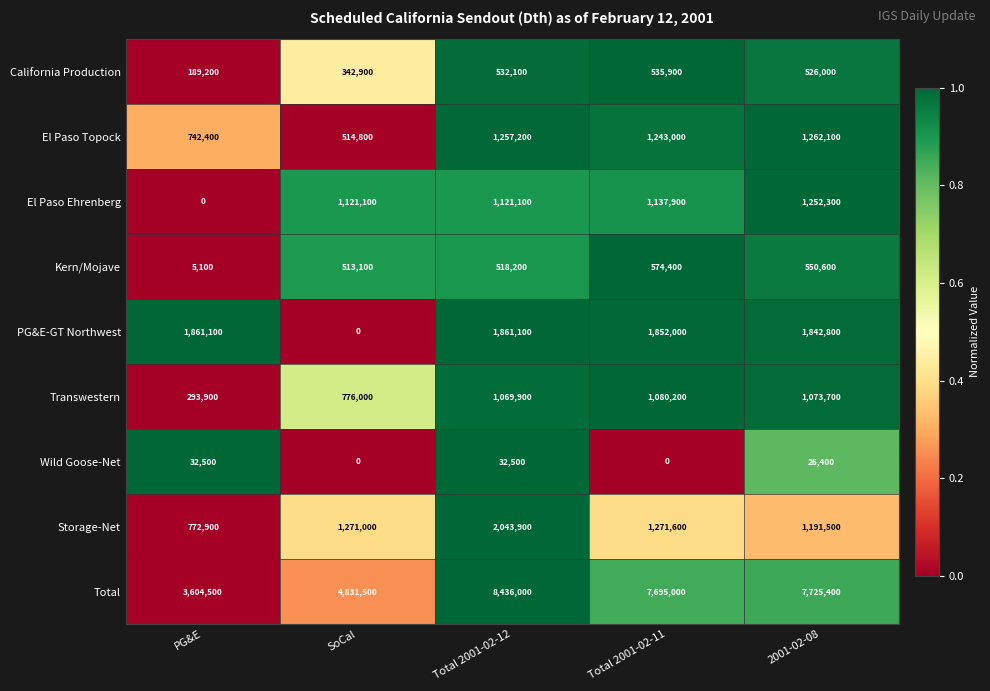

Rank the series by their maximum value, from highest to lowest.

Total, Storage-Net, PG&E-GT Northwest, El Paso Topock, El Paso Ehrenberg, Transwestern, Kern/Mojave, California Production, Wild Goose-Net